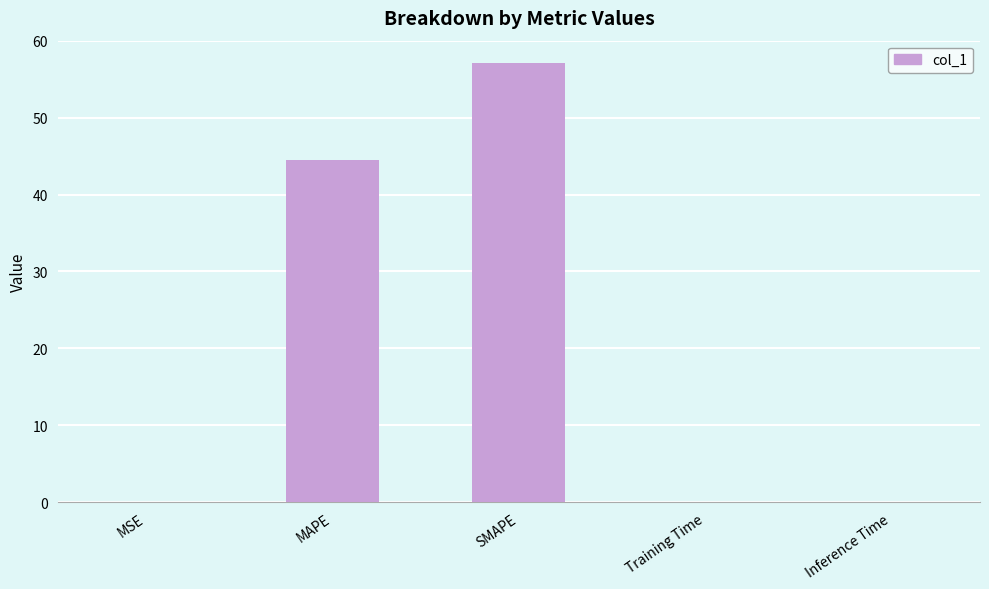

The chart shows a value of 57.1 at SMAPE. True or false?

True